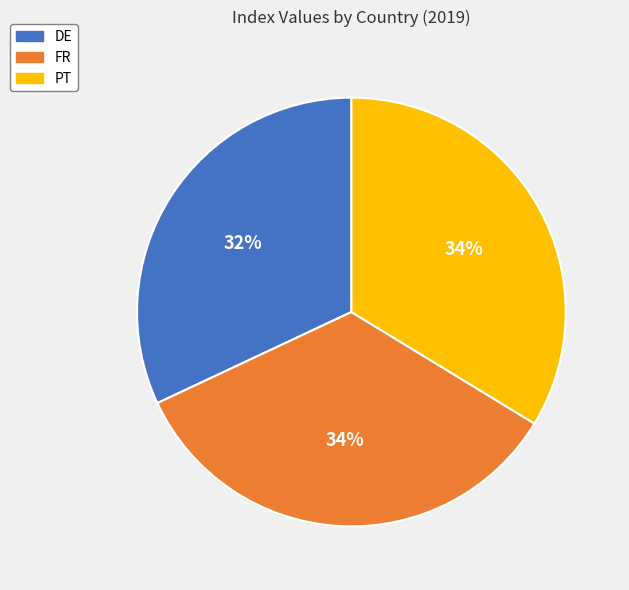

Between DE and PT, which is larger?

PT